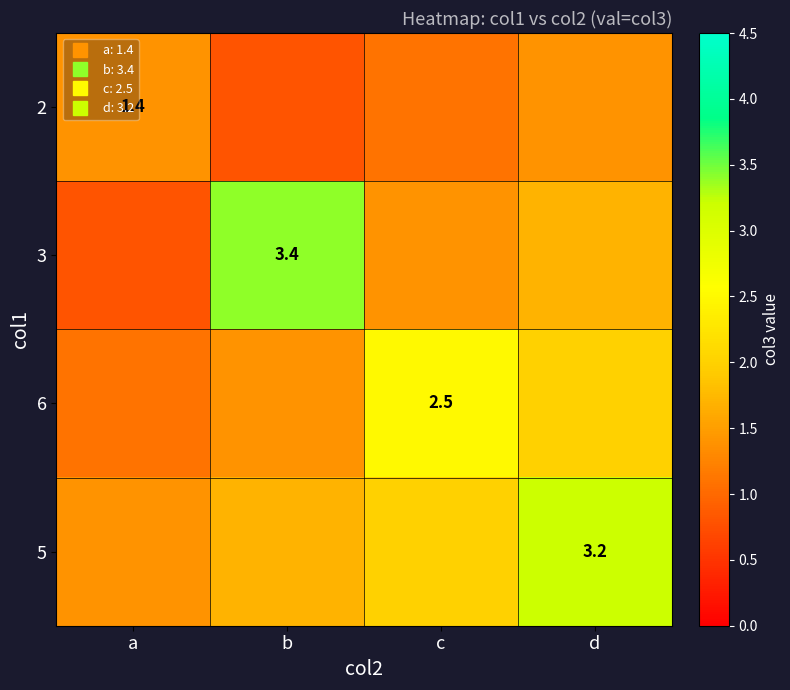

The value of 2 at a is 2.2. True or false?

False